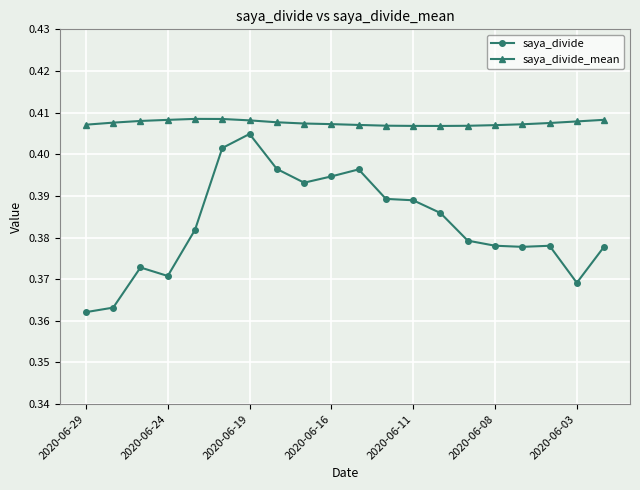

What are all the series names shown in the legend?

saya_divide, saya_divide_mean